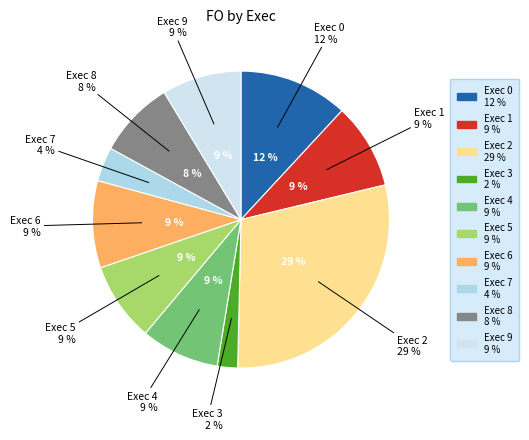

Count the number of slices in the pie.

10